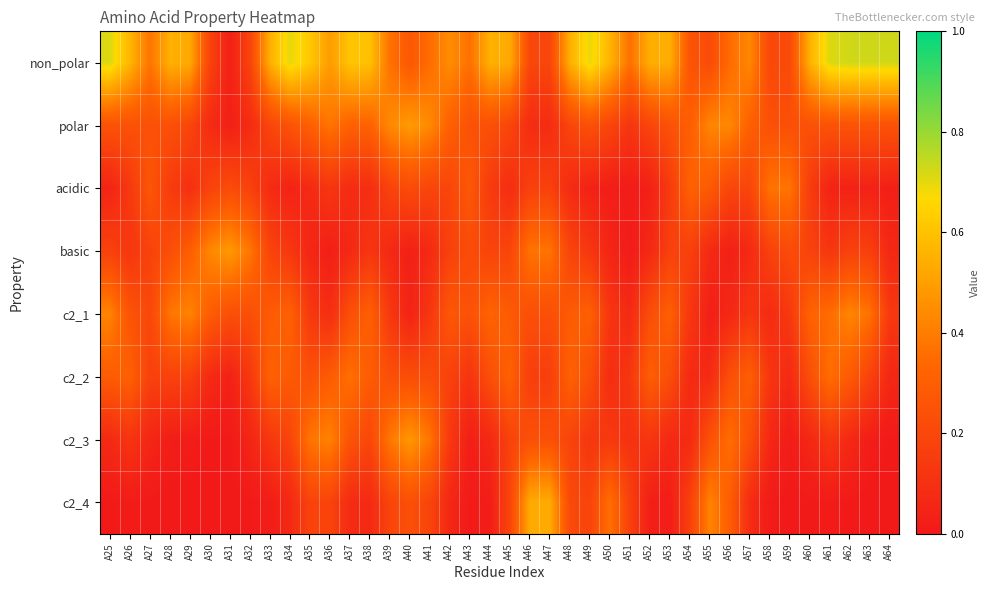

Reading left to right, list all the values displayed in this chart.

non_polar: A25=0.7	A26=0.6	A27=0.4	A28=0.5	A29=0.5	A30=0.2	A31=0.0	A32=0.2	A33=0.5	A34=0.7	A35=0.6	A36=0.5	A37=0.6	A38=0.6	A39=0.4	A40=0.3	A41=0.4	A42=0.4	A43=0.4	A44=0.5	A45=0.5	A46=0.2	A47=0.2	A48=0.5	A49=0.7	A50=0.6	A51=0.4	A52=0.5	A53=0.5	A54=0.3	A55=0.2	A56=0.3	A57=0.4	A58=0.2	A59=0.2	A60=0.6	A61=0.7	A62=0.7	A63=0.7	A64=0.7
polar: A25=0.3	A26=0.2	A27=0.2	A28=0.2	A29=0.2	A30=0.1	A31=0.0	A32=0.1	A33=0.2	A34=0.3	A35=0.3	A36=0.4	A37=0.3	A38=0.3	A39=0.4	A40=0.5	A41=0.4	A42=0.3	A43=0.2	A44=0.2	A45=0.2	A46=0.1	A47=0.1	A48=0.2	A49=0.2	A50=0.2	A51=0.1	A52=0.2	A53=0.2	A54=0.3	A55=0.4	A56=0.4	A57=0.3	A58=0.2	A59=0.2	A60=0.2	A61=0.2	A62=0.3	A63=0.3	A64=0.3
acidic: A25=0.0	A26=0.1	A27=0.3	A28=0.2	A29=0.1	A30=0.2	A31=0.2	A32=0.2	A33=0.1	A34=0.0	A35=0.1	A36=0.1	A37=0.1	A38=0.1	A39=0.2	A40=0.2	A41=0.2	A42=0.2	A43=0.3	A44=0.1	A45=0.1	A46=0.2	A47=0.2	A48=0.1	A49=0.0	A50=0.0	A51=0.0	A52=0.0	A53=0.1	A54=0.3	A55=0.3	A56=0.2	A57=0.2	A58=0.4	A59=0.4	A60=0.2	A61=0.0	A62=0.0	A63=0.0	A64=0.0
basic: A25=0.2	A26=0.1	A27=0.2	A28=0.2	A29=0.3	A30=0.4	A31=0.5	A32=0.4	A33=0.2	A34=0.1	A35=0.1	A36=0.0	A37=0.1	A38=0.1	A39=0.1	A40=0.0	A41=0.1	A42=0.2	A43=0.2	A44=0.2	A45=0.2	A46=0.4	A47=0.4	A48=0.2	A49=0.1	A50=0.1	A51=0.0	A52=0.1	A53=0.2	A54=0.2	A55=0.1	A56=0.0	A57=0.1	A58=0.2	A59=0.2	A60=0.2	A61=0.1	A62=0.2	A63=0.2	A64=0.1
c2_1: A25=0.4	A26=0.3	A27=0.2	A28=0.4	A29=0.4	A30=0.3	A31=0.2	A32=0.2	A33=0.3	A34=0.3	A35=0.1	A36=0.1	A37=0.2	A38=0.3	A39=0.1	A40=0.0	A41=0.1	A42=0.3	A43=0.2	A44=0.3	A45=0.3	A46=0.2	A47=0.2	A48=0.3	A49=0.3	A50=0.1	A51=0.1	A52=0.2	A53=0.3	A54=0.1	A55=0.0	A56=0.1	A57=0.1	A58=0.1	A59=0.1	A60=0.3	A61=0.4	A62=0.4	A63=0.4	A64=0.1
c2_2: A25=0.3	A26=0.3	A27=0.2	A28=0.2	A29=0.2	A30=0.1	A31=0.0	A32=0.1	A33=0.3	A34=0.3	A35=0.2	A36=0.3	A37=0.4	A38=0.3	A39=0.2	A40=0.2	A41=0.2	A42=0.2	A43=0.1	A44=0.2	A45=0.3	A46=0.2	A47=0.2	A48=0.3	A49=0.2	A50=0.1	A51=0.1	A52=0.3	A53=0.2	A54=0.1	A55=0.1	A56=0.2	A57=0.3	A58=0.1	A59=0.1	A60=0.2	A61=0.4	A62=0.3	A63=0.2	A64=0.1
c2_3: A25=0.1	A26=0.1	A27=0.1	A28=0.0	A29=0.0	A30=0.0	A31=0.0	A32=0.1	A33=0.1	A34=0.2	A35=0.4	A36=0.4	A37=0.3	A38=0.2	A39=0.4	A40=0.5	A41=0.4	A42=0.1	A43=0.0	A44=0.1	A45=0.2	A46=0.2	A47=0.2	A48=0.2	A49=0.1	A50=0.1	A51=0.1	A52=0.1	A53=0.1	A54=0.1	A55=0.2	A56=0.4	A57=0.2	A58=0.1	A59=0.0	A60=0.1	A61=0.1	A62=0.1	A63=0.0	A64=0.0
c2_4: A25=0.0	A26=0.0	A27=0.0	A28=0.0	A29=0.0	A30=0.0	A31=0.0	A32=0.0	A33=0.0	A34=0.1	A35=0.2	A36=0.2	A37=0.1	A38=0.1	A39=0.2	A40=0.2	A41=0.2	A42=0.1	A43=0.0	A44=0.0	A45=0.2	A46=0.5	A47=0.5	A48=0.2	A49=0.2	A50=0.4	A51=0.2	A52=0.0	A53=0.0	A54=0.2	A55=0.4	A56=0.3	A57=0.1	A58=0.0	A59=0.0	A60=0.0	A61=0.0	A62=0.0	A63=0.0	A64=0.0